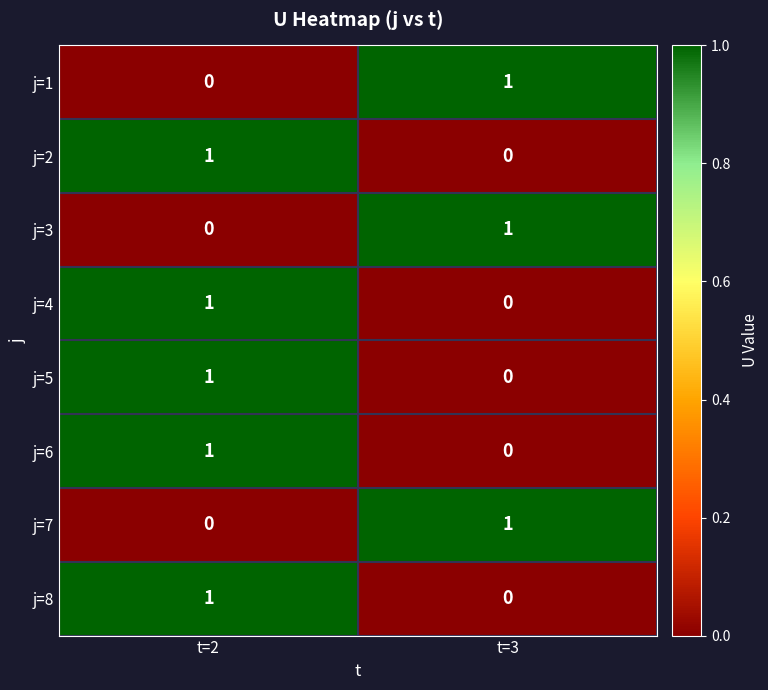

At which label is j=7 closest to 0?

t=2